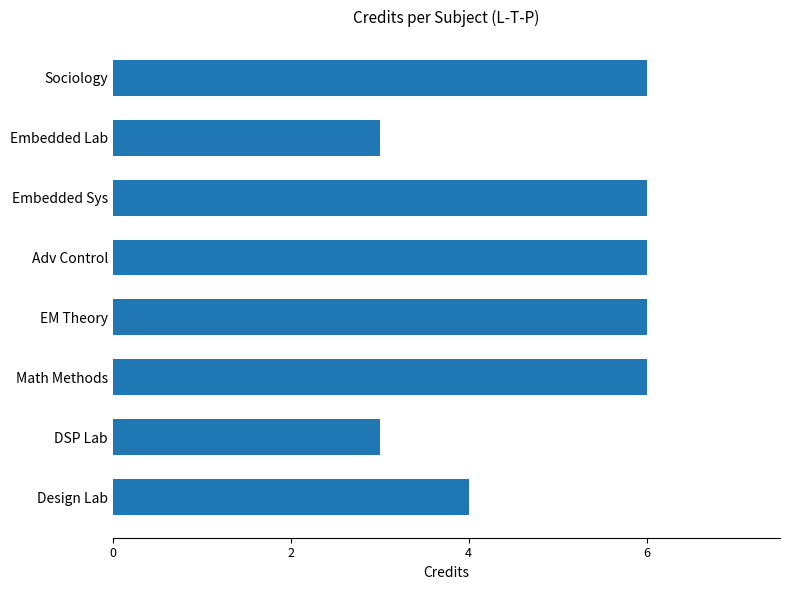

How many values are between 4 and 6?

6